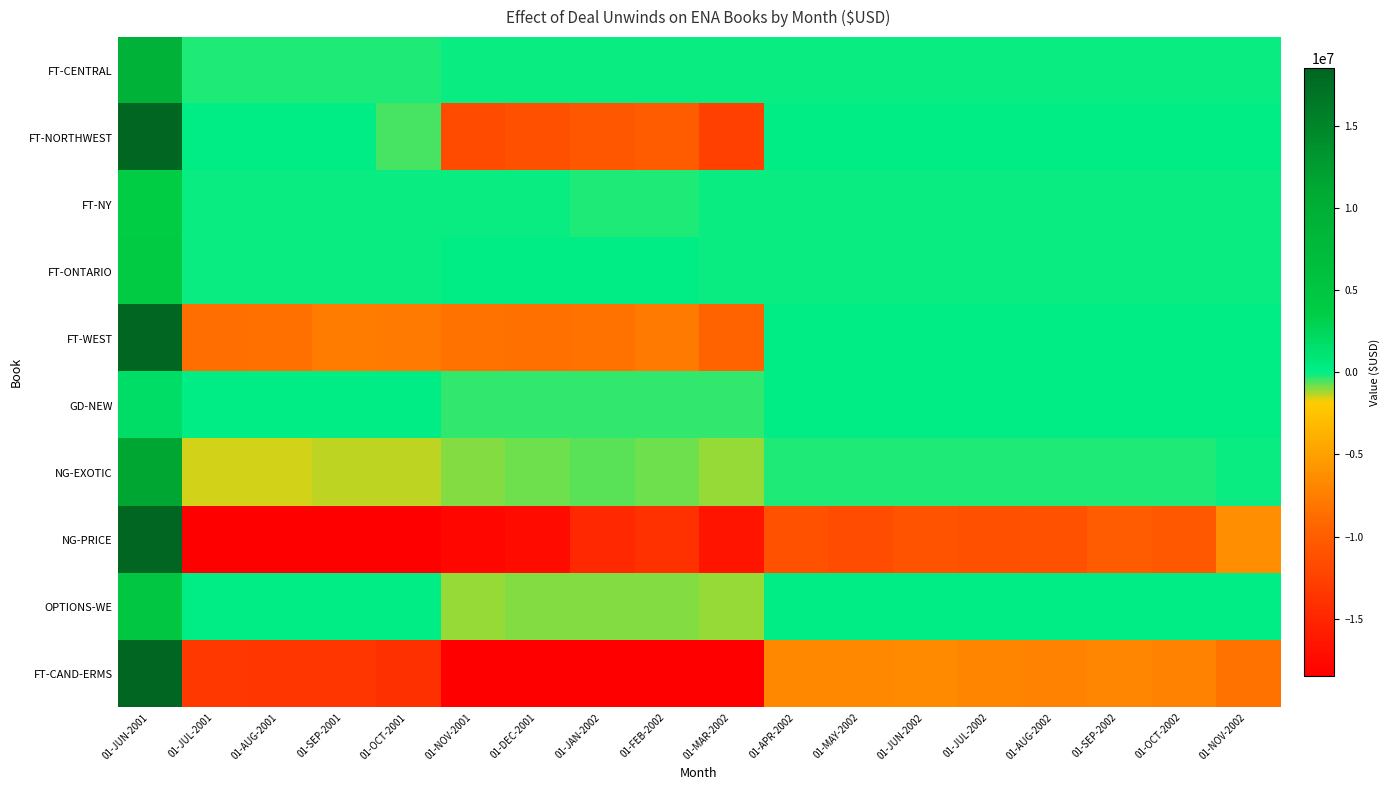

Which series has the largest range (max minus min)?

NG-PRICE